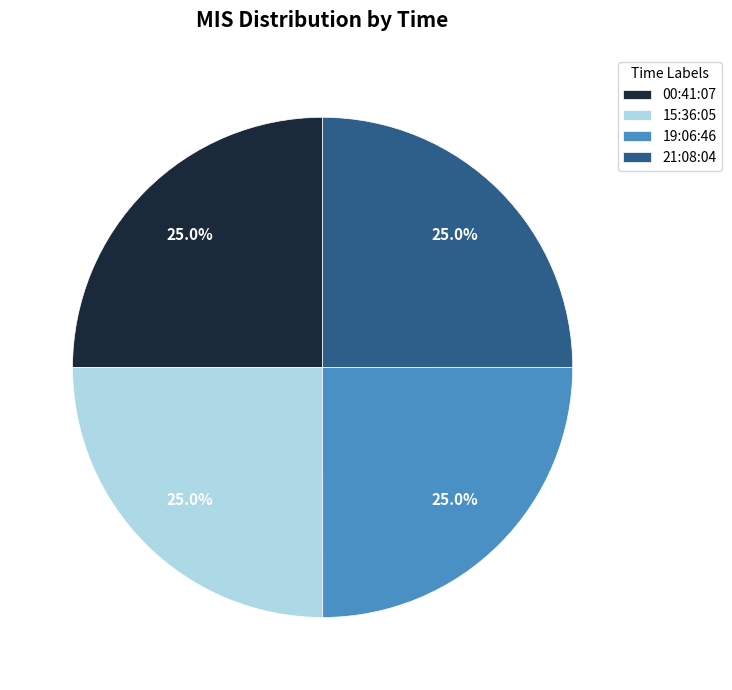

Approximately how many times larger is the value at 15:36:05 compared to 19:06:46?

1.0